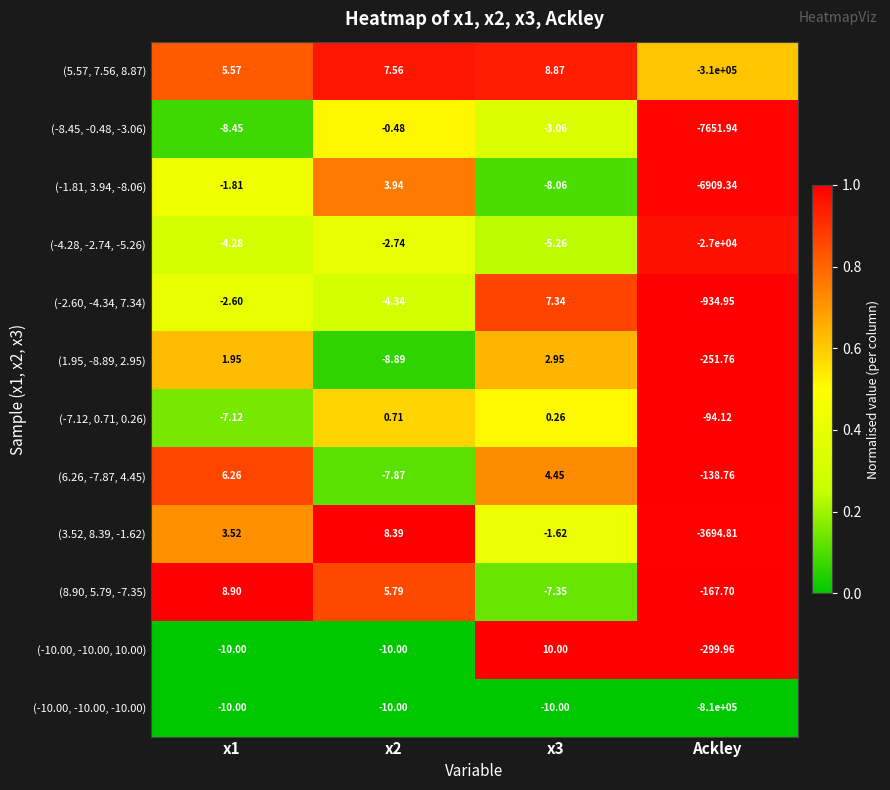

Is the value of (3.52, 8.39, -1.62) at x1 greater than the value of (1.95, -8.89, 2.95) at x3?

Yes